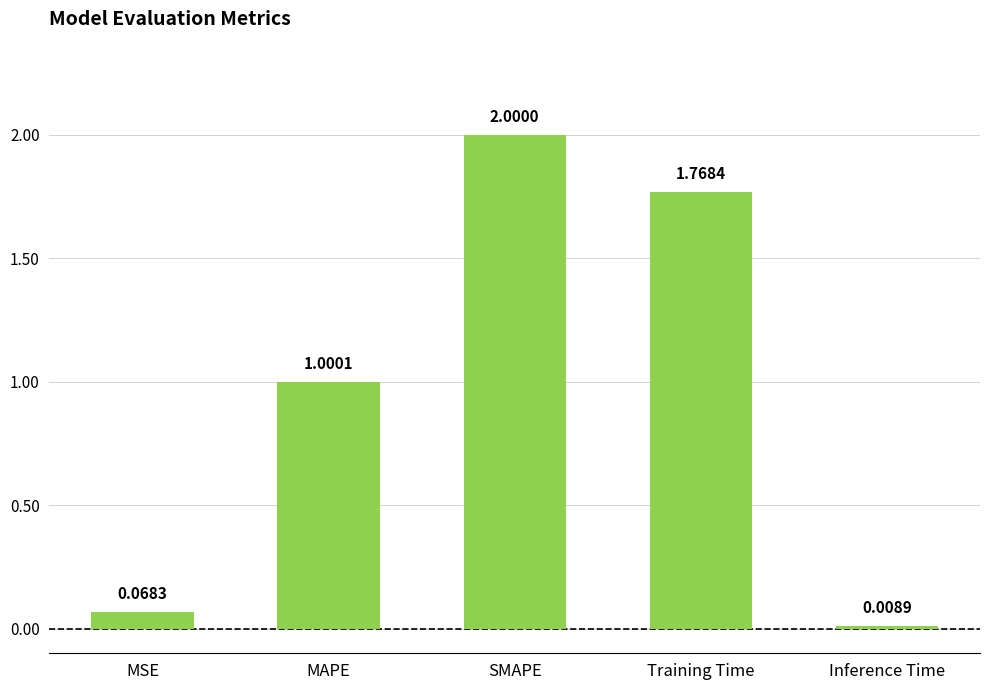

What is the change in value from MSE to MAPE?

+0.9